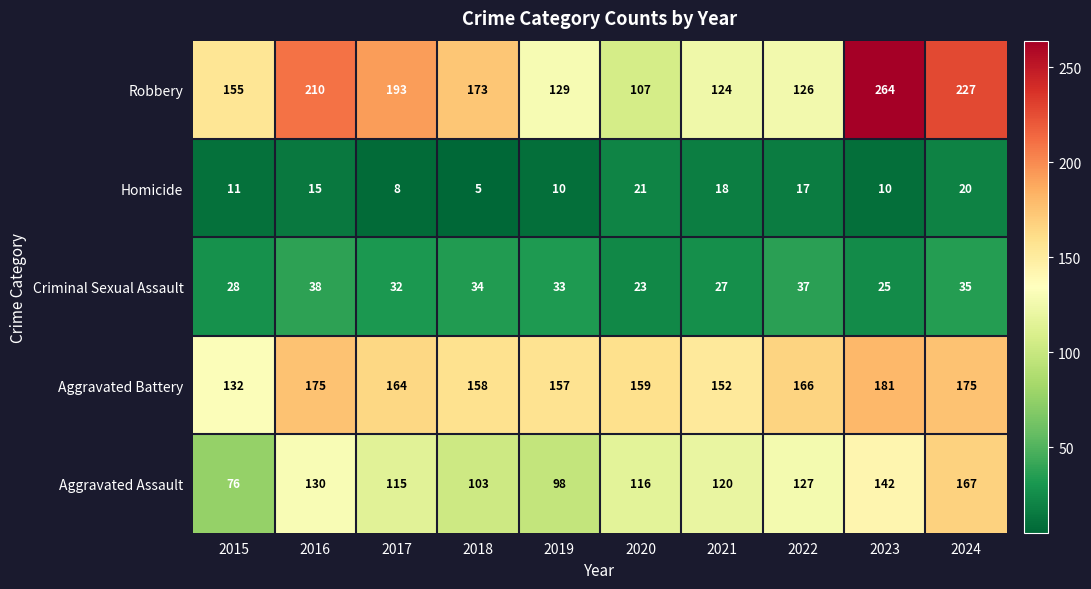

The Aggravated Assault series shows 65 at 2017. True or false?

False